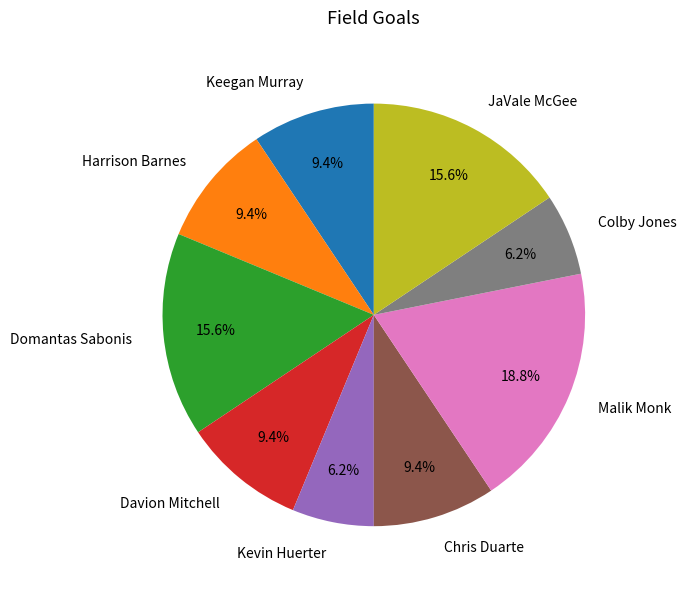

To the nearest percent, what is the average slice percentage?

11%